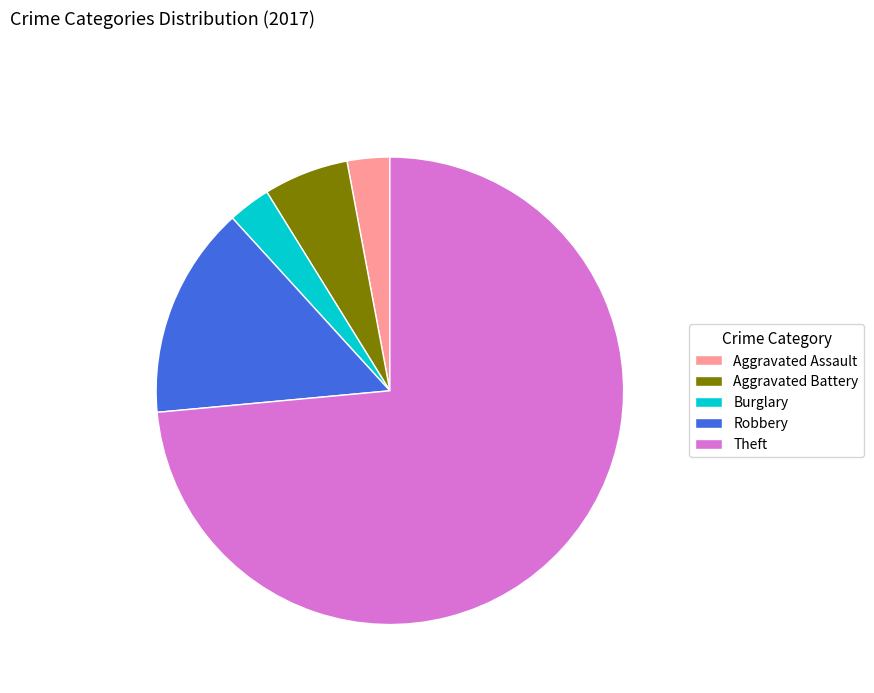

Which has a higher value, Robbery or Aggravated Assault?

Robbery